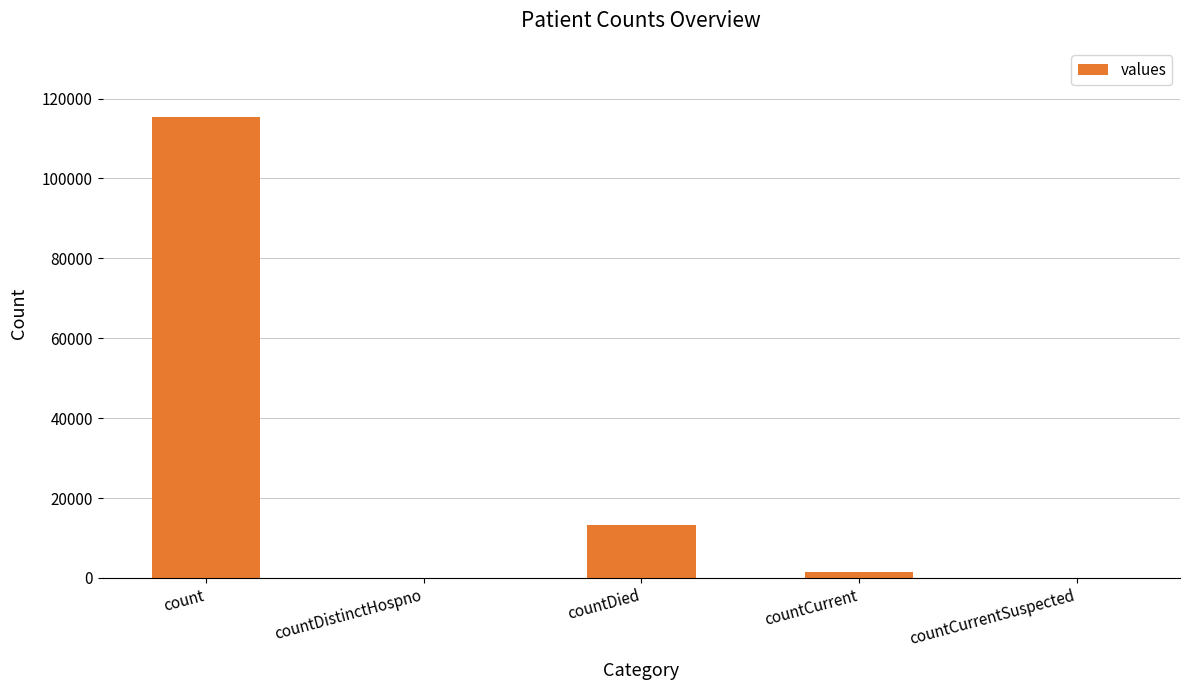

What is the sum of all values?

130105